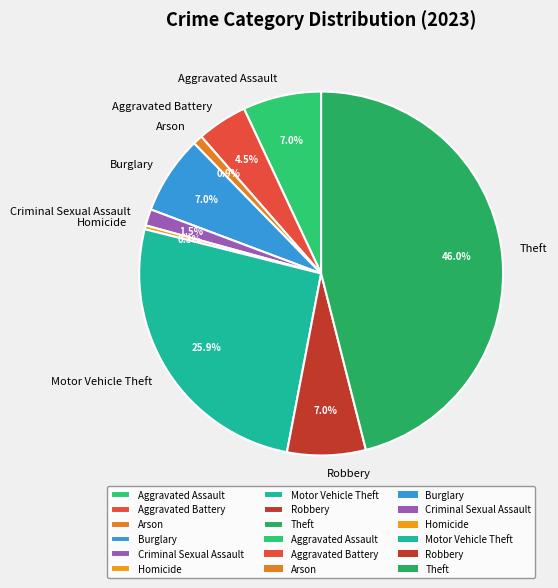

Does Burglary represent more than half of the total?

No